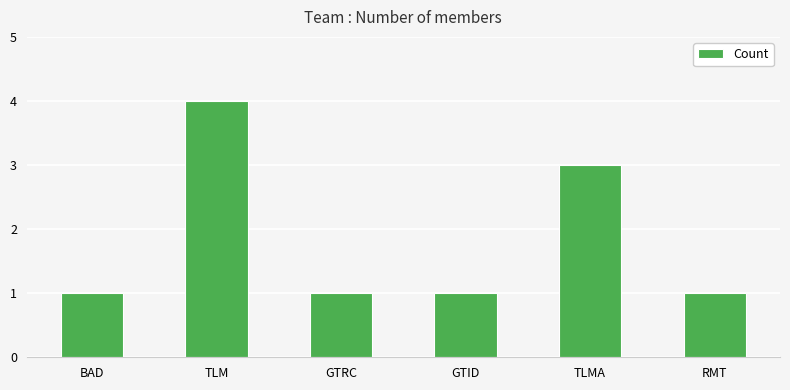

What is the value of the 3rd bar from the left?

1